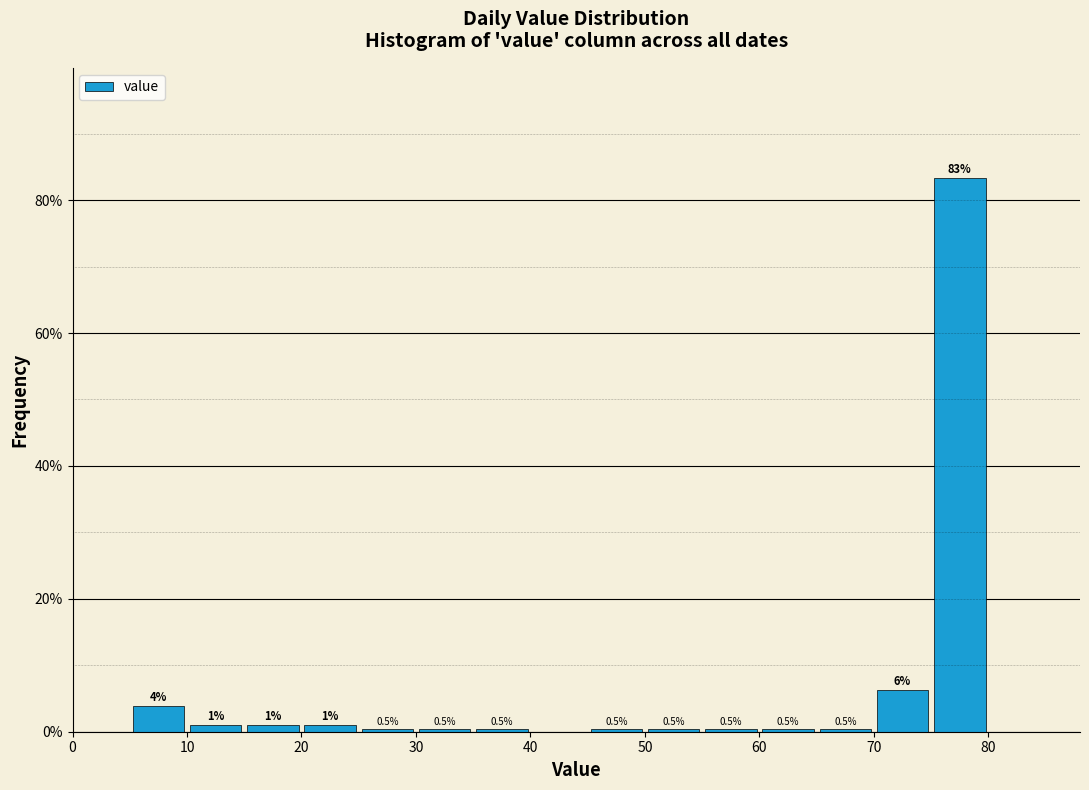

Over which range of the x-axis is the bar tallest?

75 to 80